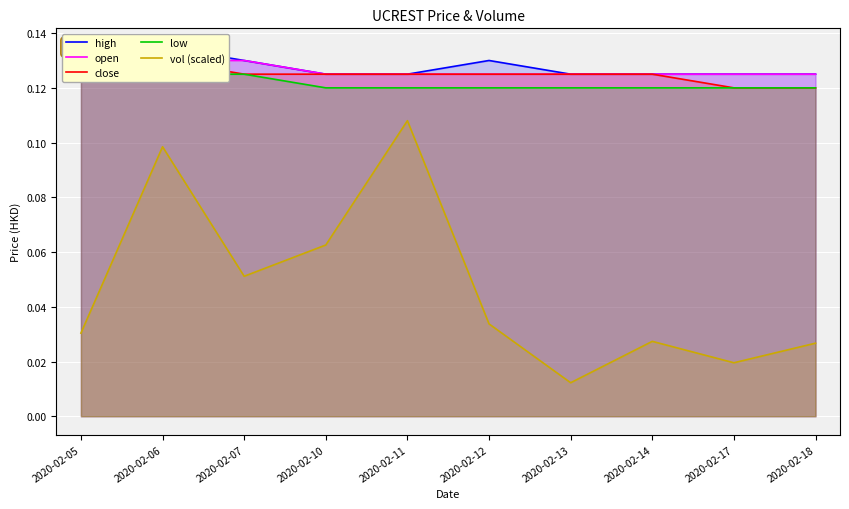

The high series shows 0.1 at 2020-02-12. True or false?

True